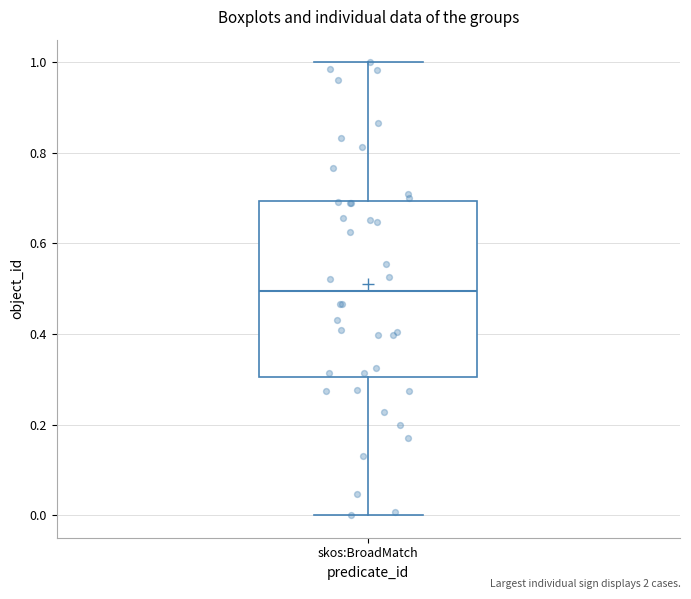

Transcribe this box plot: give where the median line is, the range the box spans, and where the two whiskers end, as read against the y-axis. The values are not printed on the chart, so give them approximately, as read against the axis.

median 0.5, box 0.3 to 0.7, whiskers 0.0 to 1.0